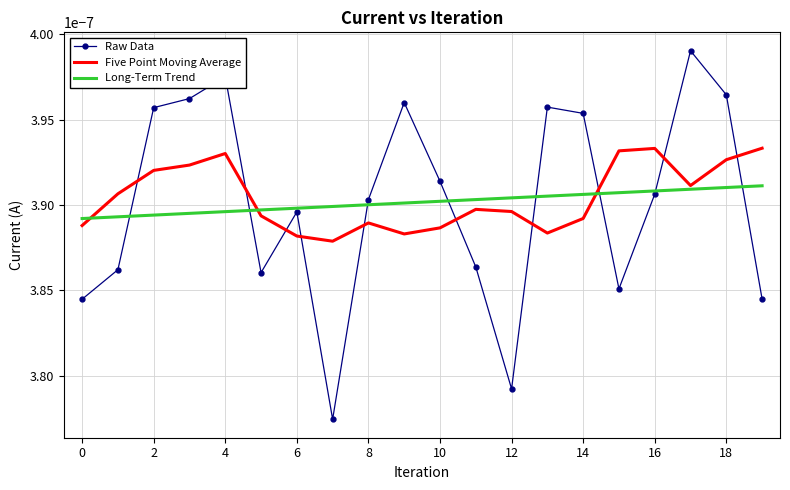

True or false: Raw Data and Five Point Moving Average cross at least once.

True